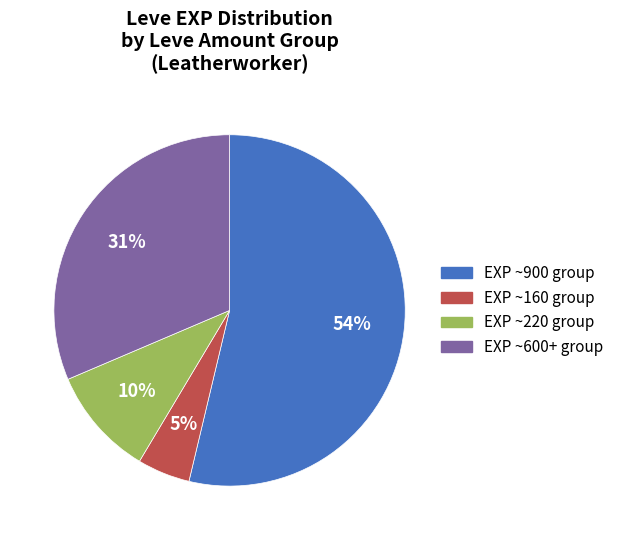

Is there a majority slice in this chart?

Yes